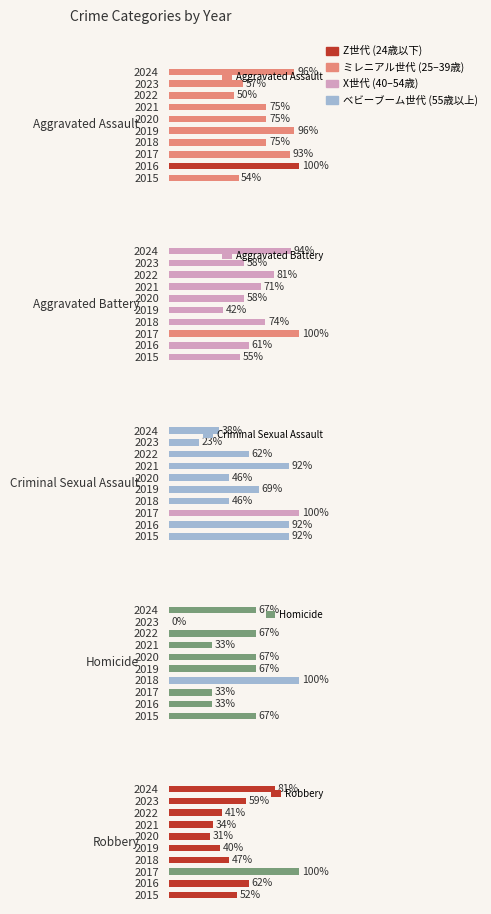

Read the Robbery value at 2018, to the nearest 5.

40